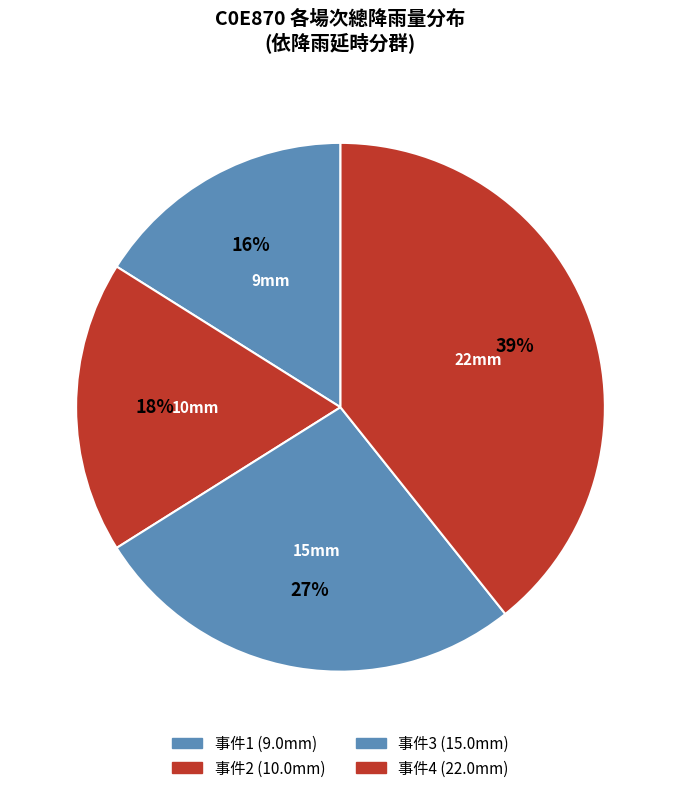

Count the number of slices in the pie.

4